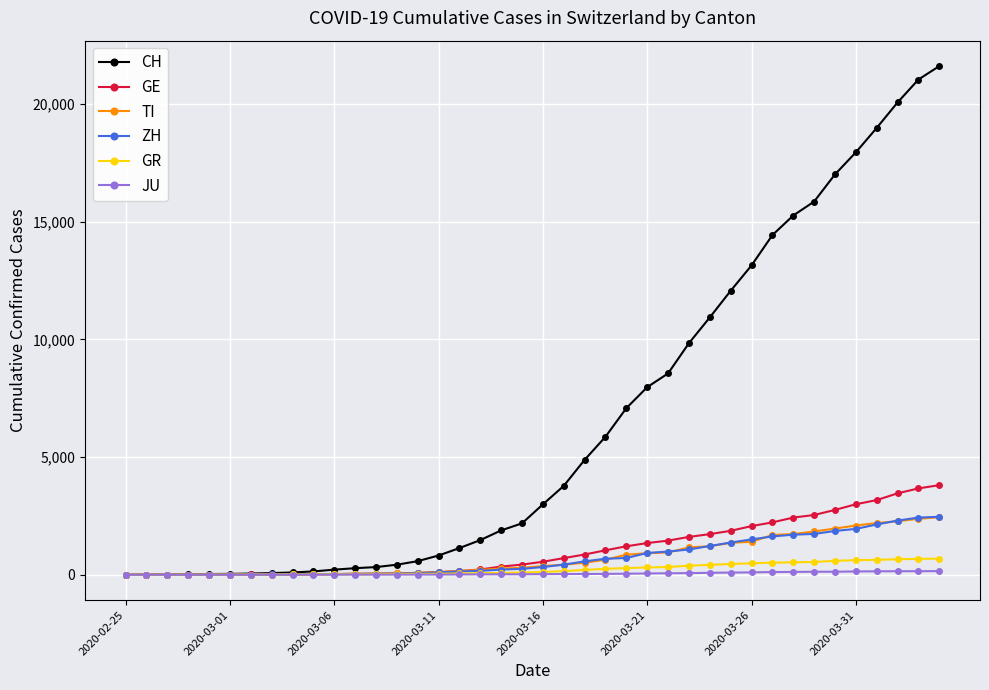

What is the maximum value for TI?

2442